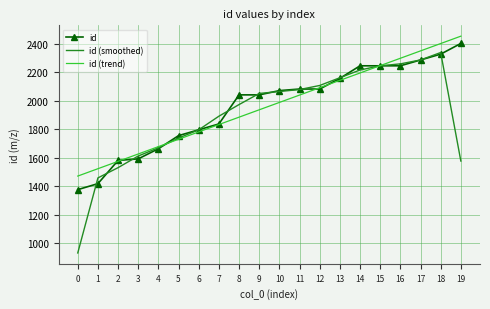

What is the lowest value of the id (trend) series?

1470.3